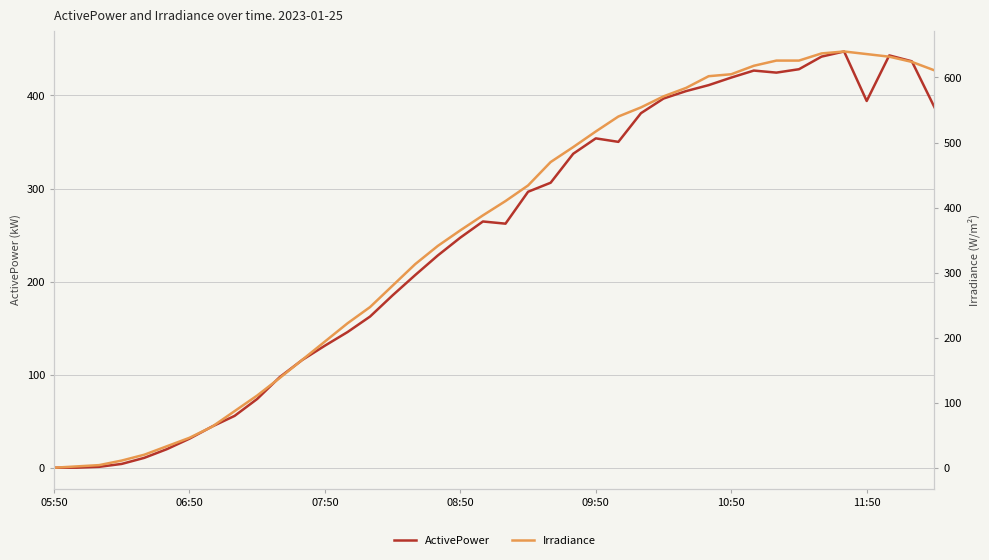

What position from the right is 38?

2